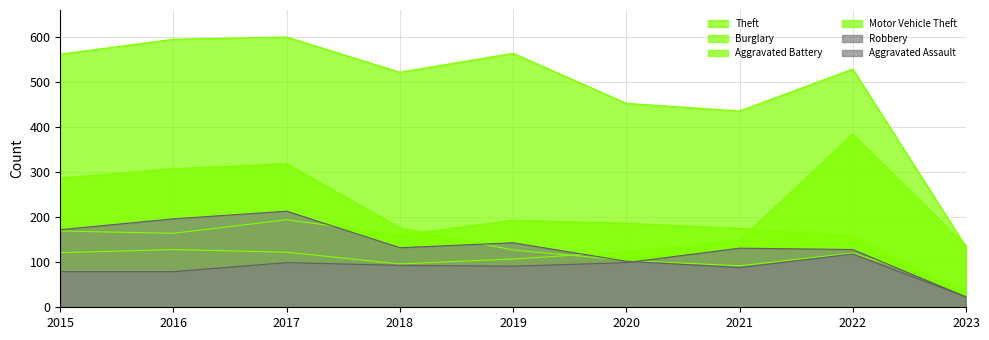

Reading left to right, what are all the values shown in this chart?

Aggravated Assault: 79	79	99	93	91	99	131	128	23
Aggravated Battery: 169	164	194	160	193	186	175	158	28
Burglary: 286	307	318	176	127	104	92	120	40
Motor Vehicle Theft: 121	128	122	96	107	123	148	384	136
Robbery: 172	196	213	132	143	102	88	118	23
Theft: 561	594	599	521	563	452	435	528	134